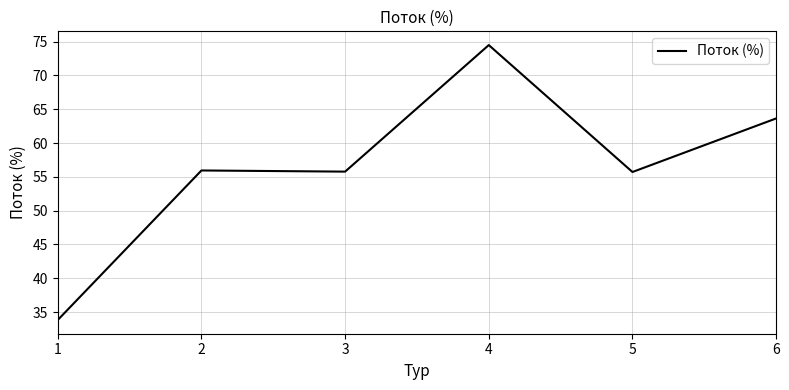

What value does the data have at 3?

55.8